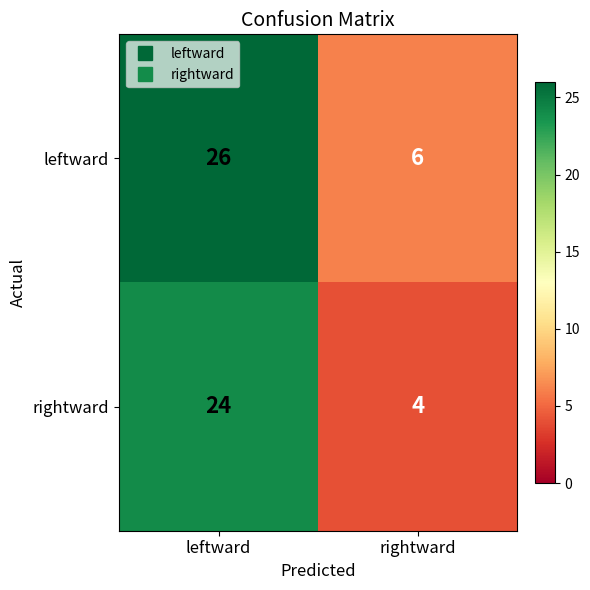

Rank the series by their average value, from highest to lowest.

leftward, rightward